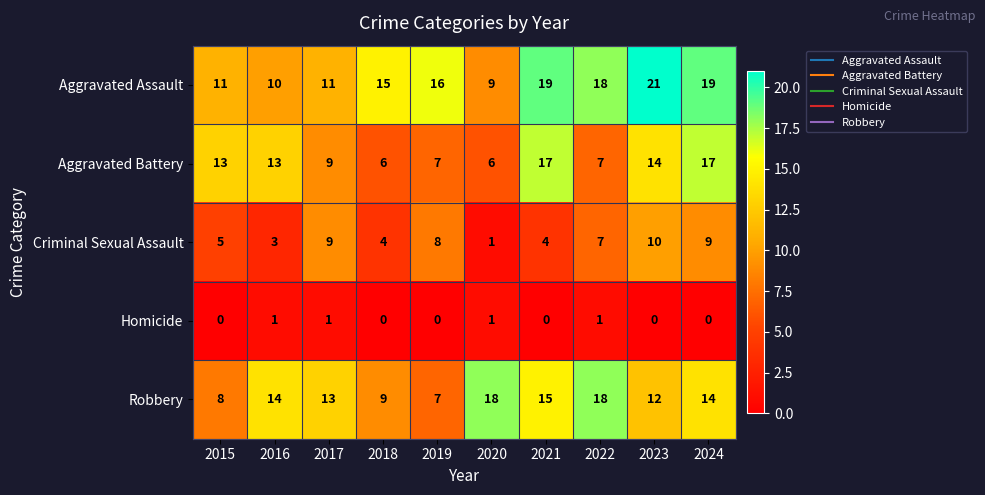

At how many categories does at least one series exceed 17?

5